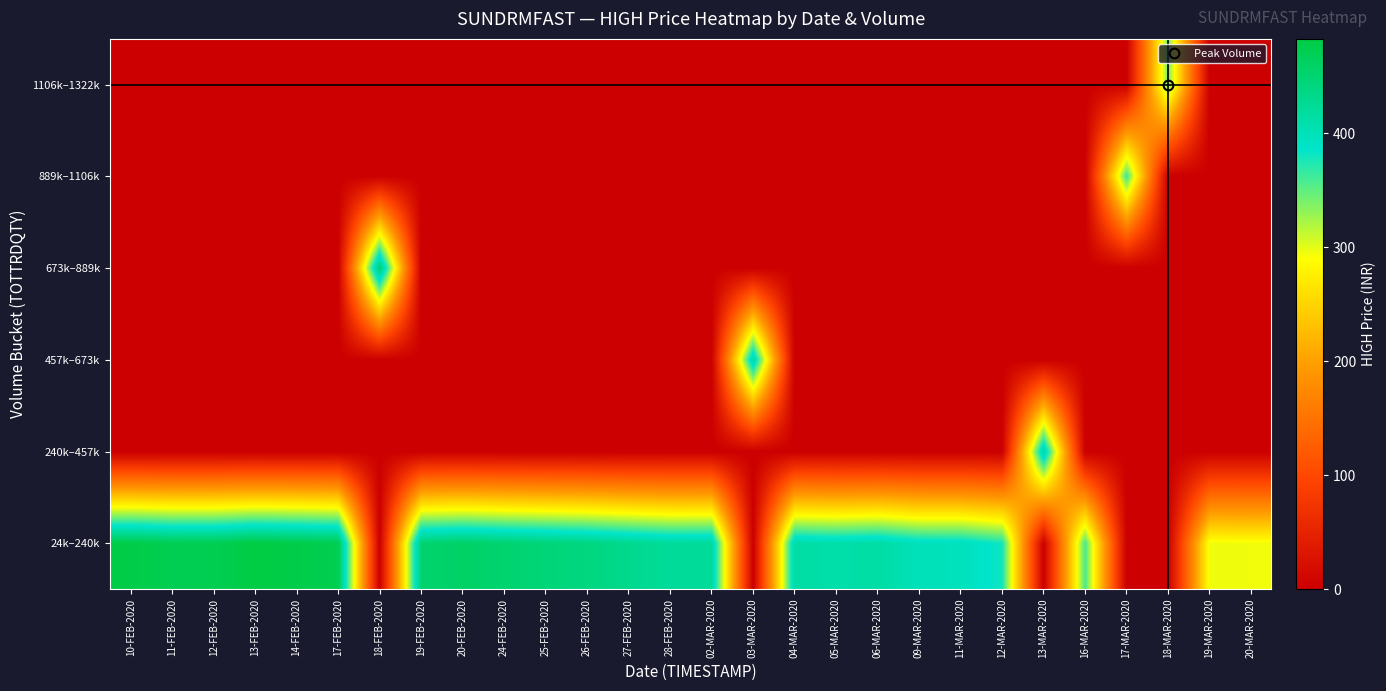

Between 02-MAR-2020 and 04-MAR-2020, which is larger?

02-MAR-2020